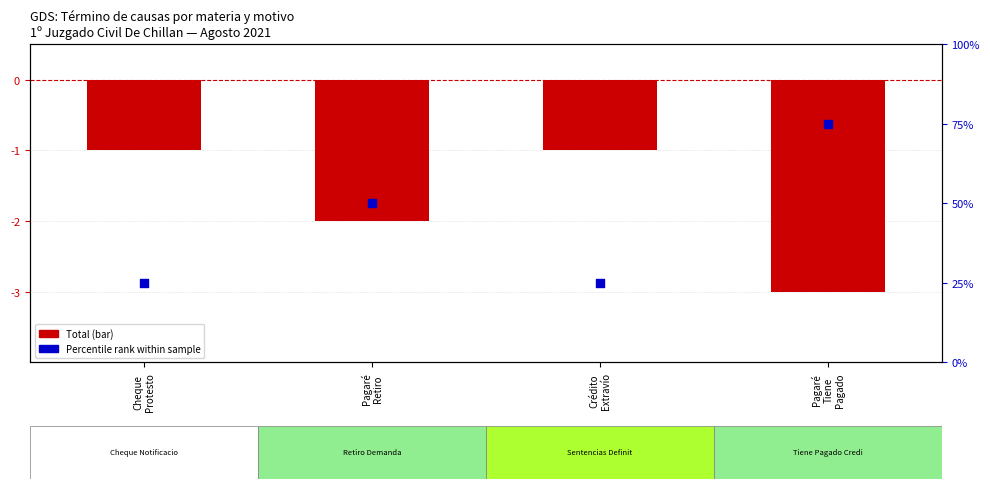

Which series reaches the maximum Y coordinate?

Percentile rank (Total scaled)